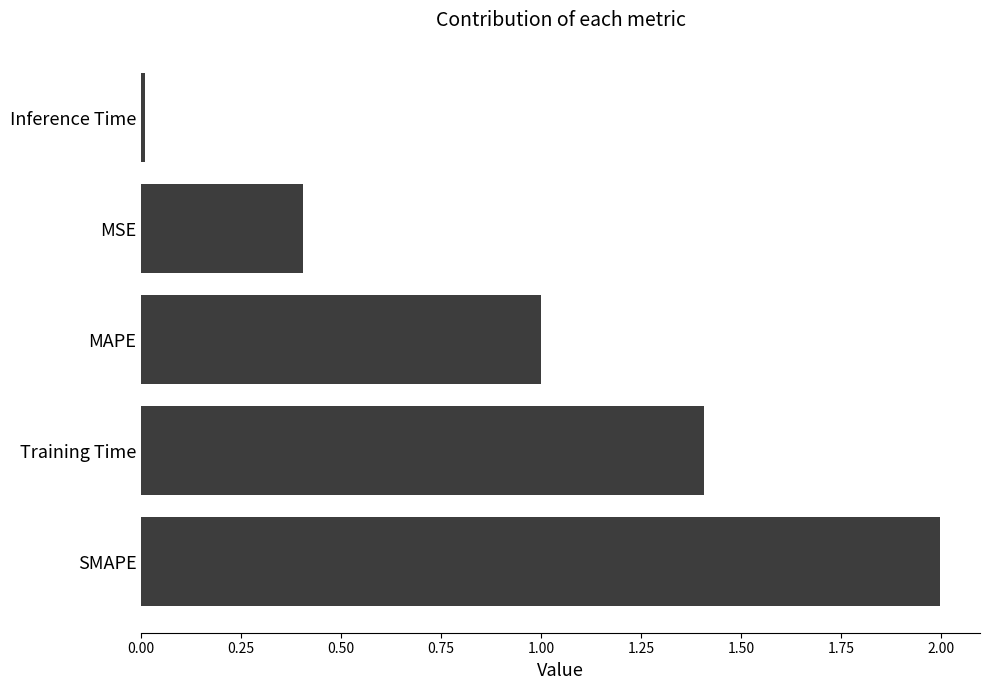

Rank the categories by value from highest to lowest.

SMAPE, Training Time, MAPE, MSE, Inference Time